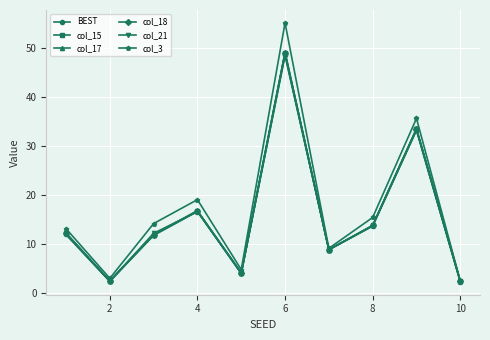

How many interior local peaks does the BEST series have?

3